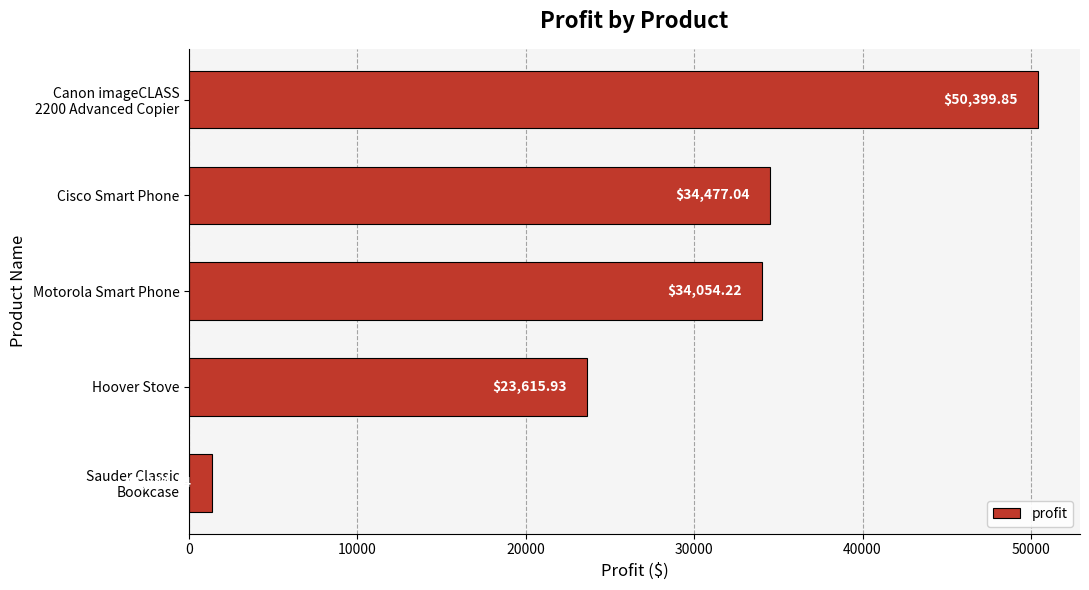

Which has a higher value, Hoover Stove or Motorola Smart Phone?

Motorola Smart Phone